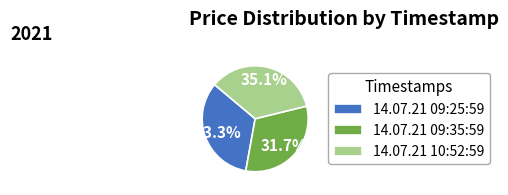

Which slice is the smallest?

14.07.21 09:35:59